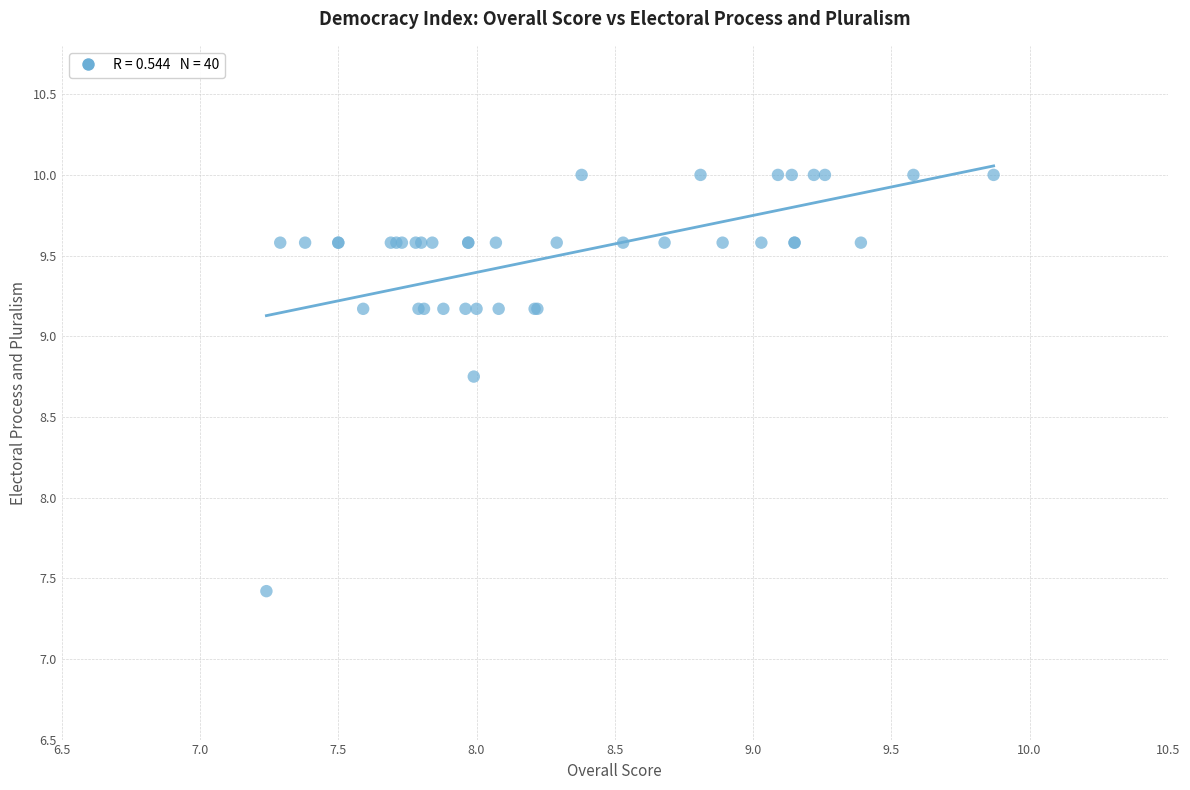

What Y value in the scatter plot is closest to 8?

7.4